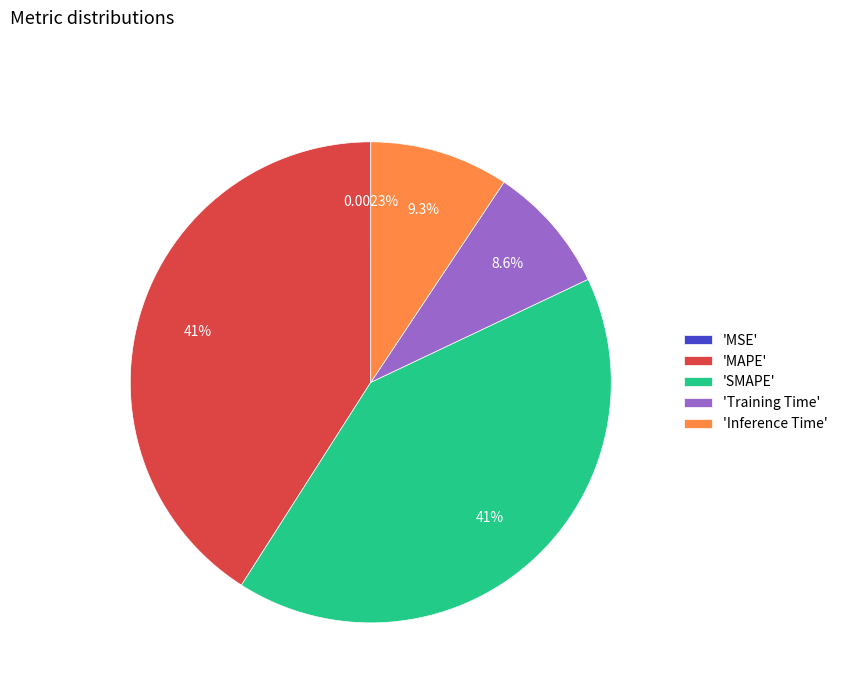

Which has a higher value, 'Training Time' or 'Inference Time'?

'Inference Time'